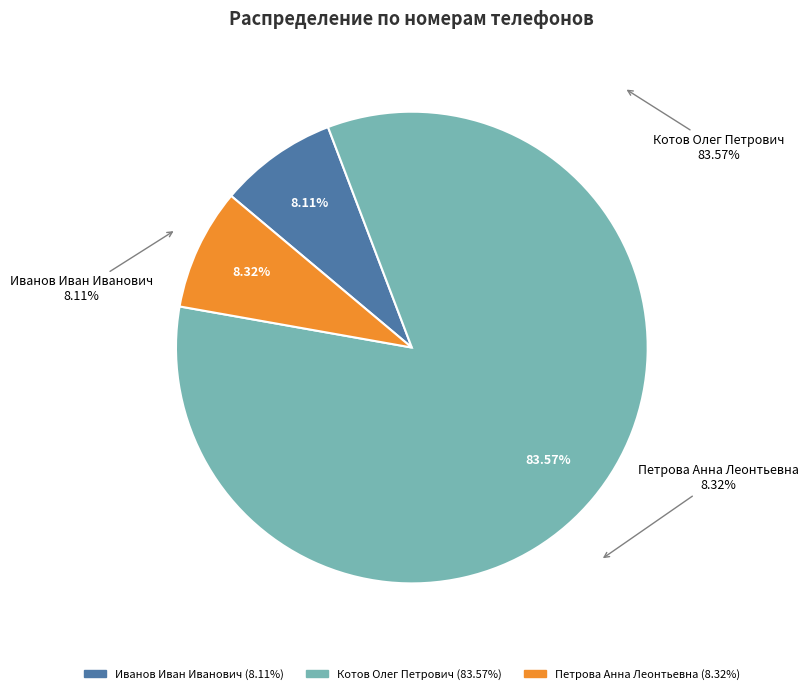

What is the ratio of the value at Котов Олег Петрович to the value at Петрова Анна Леонтьевна?

10.0